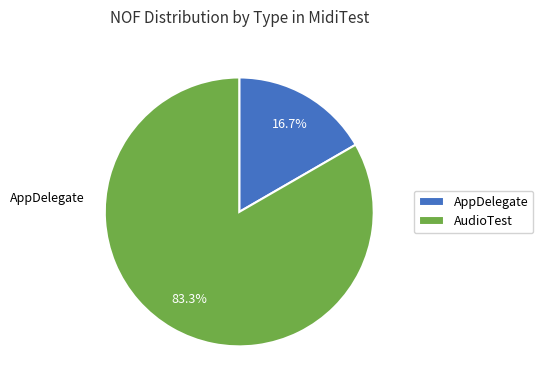

Does any single category account for the majority?

Yes